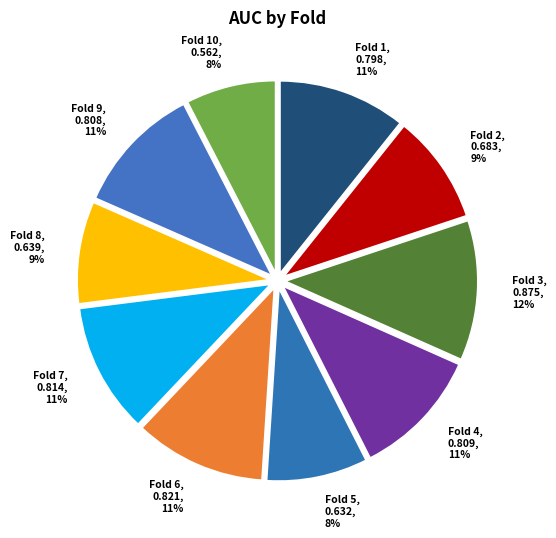

To the nearest percent, what is the difference between the Fold 5 and Fold 6 slice percentages?

3%